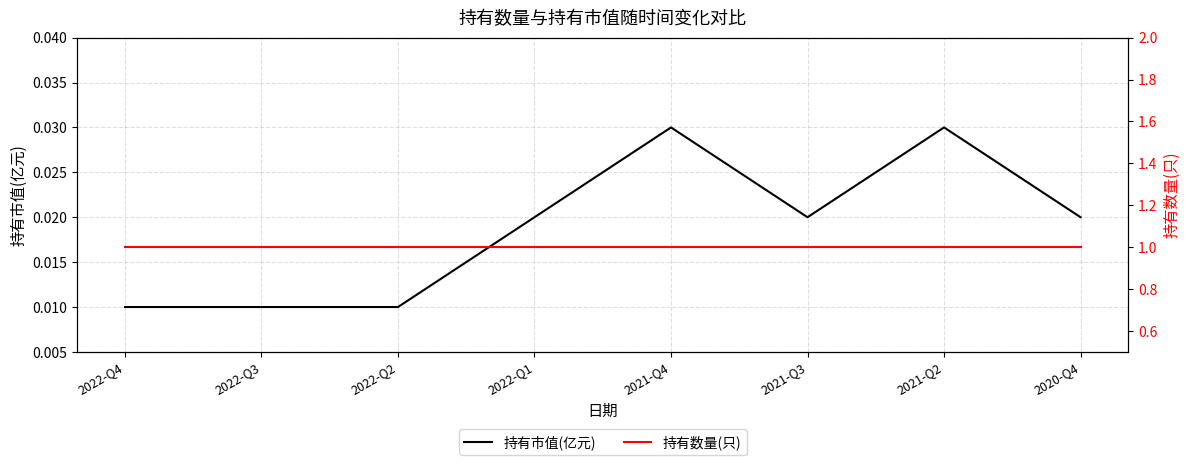

Rank the categories by 持有市值(亿元) value from lowest to highest.

2022-Q4, 2022-Q3, 2022-Q2, 2022-Q1, 2021-Q3, 2020-Q4, 2021-Q4, 2021-Q2